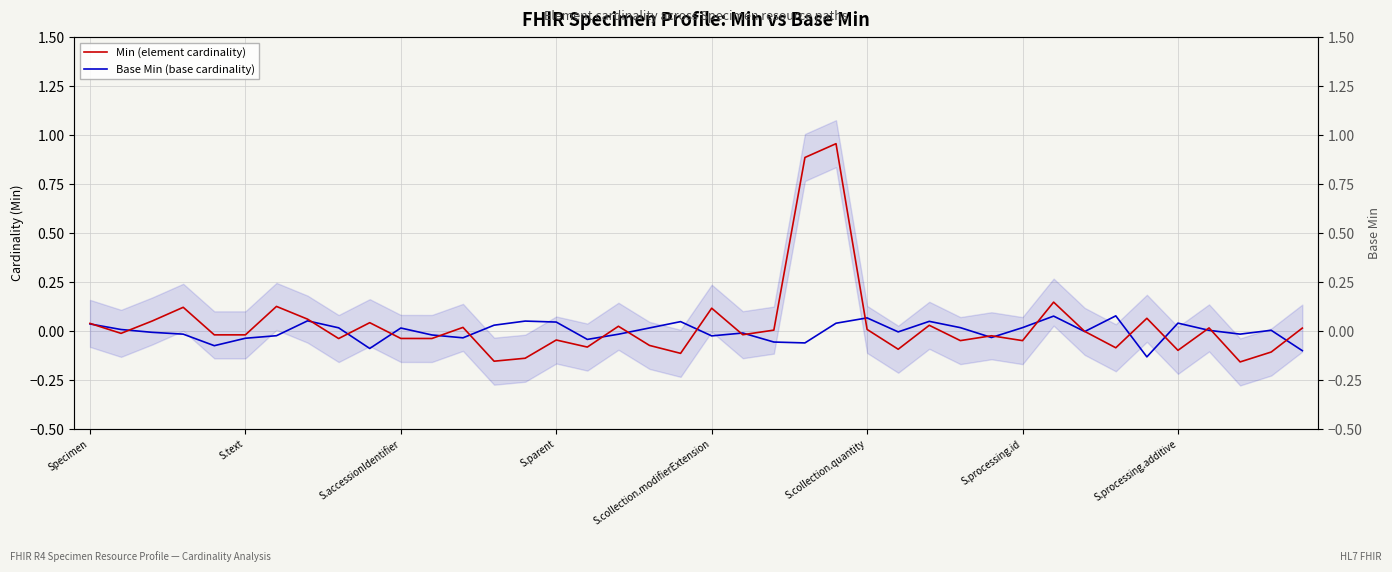

At how many categories does at least one series exceed 0?

31